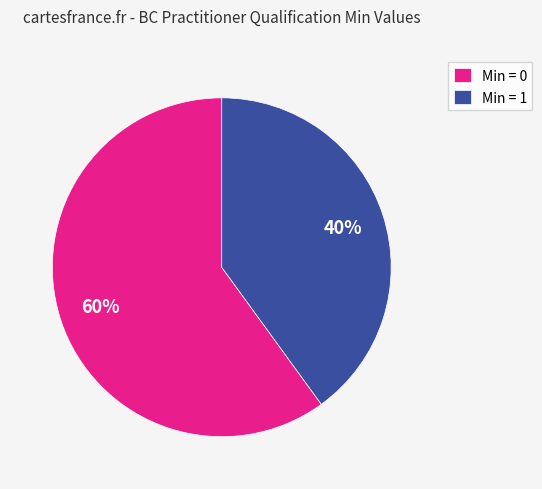

What is the largest slice in the pie chart?

Min = 0